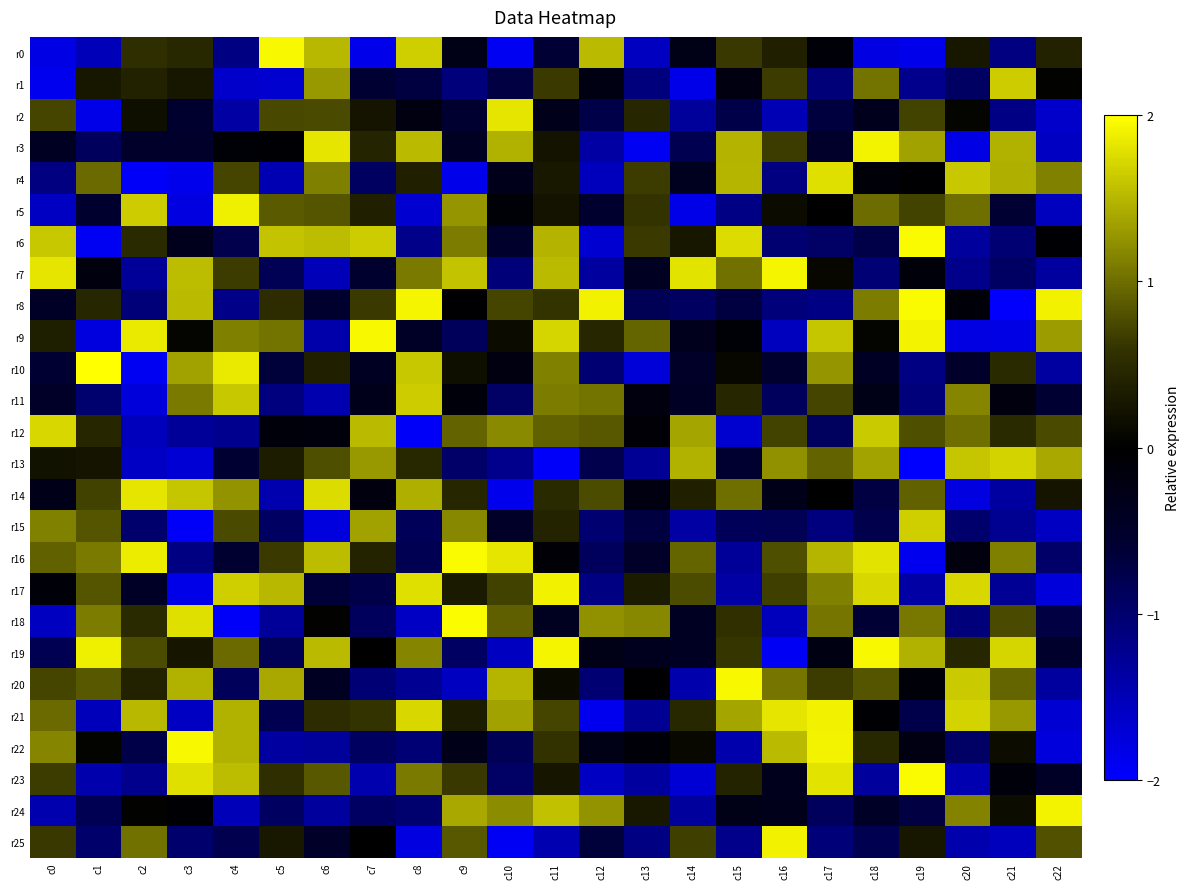

Reading left to right, list all the values displayed in this chart.

r0: c0=-1.8	c1=-1.5	c2=0.5	c3=0.5	c4=-1.1	c5=2.0	c6=1.5	c7=-1.9	c8=1.7	c9=-0.3	c10=-1.9	c11=-0.6	c12=1.5	c13=-1.6	c14=-0.3	c15=0.6	c16=0.4	c17=-0.1	c18=-1.8	c19=-1.9	c20=0.3	c21=-1.1	c22=0.4
r1: c0=-1.9	c1=0.3	c2=0.4	c3=0.3	c4=-1.6	c5=-1.7	c6=1.3	c7=-0.6	c8=-0.7	c9=-1.1	c10=-0.7	c11=0.6	c12=-0.2	c13=-1.1	c14=-1.8	c15=-0.2	c16=0.7	c17=-1.1	c18=1.0	c19=-1.2	c20=-0.9	c21=1.7	c22=0.0
r2: c0=0.7	c1=-1.8	c2=0.2	c3=-0.6	c4=-1.4	c5=0.7	c6=0.8	c7=0.2	c8=-0.2	c9=-0.6	c10=1.8	c11=-0.3	c12=-0.7	c13=0.4	c14=-1.3	c15=-0.7	c16=-1.5	c17=-0.7	c18=-0.3	c19=0.7	c20=0.0	c21=-1.2	c22=-1.6
r3: c0=-0.4	c1=-0.9	c2=-0.5	c3=-0.5	c4=-0.1	c5=-0.0	c6=1.8	c7=0.4	c8=1.5	c9=-0.4	c10=1.5	c11=0.2	c12=-1.4	c13=-1.9	c14=-0.8	c15=1.5	c16=0.7	c17=-0.5	c18=1.9	c19=1.4	c20=-1.8	c21=1.5	c22=-1.6
r4: c0=-1.1	c1=1.0	c2=-2.0	c3=-1.9	c4=0.7	c5=-1.5	c6=1.1	c7=-0.9	c8=0.4	c9=-1.9	c10=-0.3	c11=0.3	c12=-1.5	c13=0.7	c14=-0.4	c15=1.5	c16=-1.1	c17=1.8	c18=-0.1	c19=-0.0	c20=1.6	c21=1.4	c22=1.1
r5: c0=-1.6	c1=-0.6	c2=1.7	c3=-1.8	c4=1.9	c5=0.9	c6=0.8	c7=0.4	c8=-1.7	c9=1.3	c10=-0.1	c11=0.2	c12=-0.6	c13=0.6	c14=-1.8	c15=-1.2	c16=0.1	c17=0.0	c18=1.0	c19=0.7	c20=1.0	c21=-0.6	c22=-1.6
r6: c0=1.6	c1=-1.9	c2=0.5	c3=-0.3	c4=-0.8	c5=1.6	c6=1.5	c7=1.7	c8=-1.2	c9=1.1	c10=-0.5	c11=1.5	c12=-1.7	c13=0.6	c14=0.3	c15=1.8	c16=-1.0	c17=-0.9	c18=-0.7	c19=2.0	c20=-1.3	c21=-1.0	c22=-0.0
r7: c0=1.8	c1=-0.2	c2=-1.3	c3=1.5	c4=0.7	c5=-0.8	c6=-1.5	c7=-0.5	c8=1.1	c9=1.6	c10=-1.1	c11=1.5	c12=-1.3	c13=-0.4	c14=1.8	c15=1.0	c16=1.9	c17=0.1	c18=-1.1	c19=-0.1	c20=-1.2	c21=-0.9	c22=-1.3
r8: c0=-0.5	c1=0.4	c2=-1.1	c3=1.5	c4=-1.2	c5=0.5	c6=-0.6	c7=0.6	c8=1.9	c9=-0.0	c10=0.7	c11=0.6	c12=1.9	c13=-0.8	c14=-0.9	c15=-0.7	c16=-1.1	c17=-1.2	c18=1.1	c19=2.0	c20=-0.1	c21=-2.0	c22=1.9
r9: c0=0.3	c1=-1.8	c2=1.9	c3=0.0	c4=1.1	c5=1.0	c6=-1.4	c7=2.0	c8=-0.5	c9=-0.9	c10=0.1	c11=1.7	c12=0.4	c13=0.9	c14=-0.3	c15=-0.1	c16=-1.6	c17=1.6	c18=0.0	c19=1.9	c20=-1.8	c21=-1.8	c22=1.3
r10: c0=-0.6	c1=2.0	c2=-1.9	c3=1.4	c4=1.9	c5=-0.6	c6=0.4	c7=-0.4	c8=1.6	c9=0.2	c10=-0.2	c11=1.1	c12=-1.0	c13=-1.7	c14=-0.5	c15=0.1	c16=-0.6	c17=1.3	c18=-0.4	c19=-1.1	c20=-0.5	c21=0.5	c22=-1.4
r11: c0=-0.5	c1=-1.0	c2=-1.7	c3=1.1	c4=1.6	c5=-1.1	c6=-1.4	c7=-0.3	c8=1.7	c9=-0.1	c10=-0.9	c11=1.1	c12=1.0	c13=-0.2	c14=-0.4	c15=0.4	c16=-0.9	c17=0.7	c18=-0.3	c19=-1.1	c20=1.2	c21=-0.2	c22=-0.6
r12: c0=1.7	c1=0.4	c2=-1.5	c3=-1.3	c4=-1.2	c5=-0.1	c6=-0.1	c7=1.5	c8=-2.0	c9=0.9	c10=1.2	c11=0.9	c12=0.9	c13=-0.1	c14=1.4	c15=-1.7	c16=0.7	c17=-0.9	c18=1.6	c19=0.8	c20=1.0	c21=0.5	c22=0.8
r13: c0=0.2	c1=0.2	c2=-1.6	c3=-1.7	c4=-0.6	c5=0.3	c6=0.8	c7=1.3	c8=0.5	c9=-1.0	c10=-1.2	c11=-2.0	c12=-0.8	c13=-1.3	c14=1.5	c15=-0.6	c16=1.2	c17=0.9	c18=1.4	c19=-2.0	c20=1.6	c21=1.7	c22=1.4
r14: c0=-0.3	c1=0.7	c2=1.8	c3=1.6	c4=1.3	c5=-1.4	c6=1.8	c7=-0.2	c8=1.4	c9=0.4	c10=-1.9	c11=0.5	c12=0.8	c13=-0.2	c14=0.4	c15=1.0	c16=-0.3	c17=0.0	c18=-0.7	c19=0.9	c20=-1.8	c21=-1.4	c22=0.2
r15: c0=1.1	c1=0.8	c2=-1.0	c3=-2.0	c4=0.8	c5=-0.9	c6=-1.8	c7=1.4	c8=-0.9	c9=1.2	c10=-0.5	c11=0.4	c12=-1.0	c13=-0.7	c14=-1.4	c15=-0.9	c16=-0.8	c17=-1.1	c18=-0.8	c19=1.7	c20=-1.0	c21=-1.2	c22=-1.6
r16: c0=0.9	c1=1.1	c2=1.9	c3=-1.1	c4=-0.6	c5=0.6	c6=1.5	c7=0.4	c8=-0.8	c9=2.0	c10=1.8	c11=-0.1	c12=-0.9	c13=-0.5	c14=0.9	c15=-1.3	c16=0.8	c17=1.5	c18=1.8	c19=-1.9	c20=-0.2	c21=1.1	c22=-1.0
r17: c0=-0.1	c1=0.8	c2=-0.4	c3=-1.8	c4=1.7	c5=1.5	c6=-0.6	c7=-0.7	c8=1.8	c9=0.3	c10=0.7	c11=1.9	c12=-1.1	c13=0.3	c14=0.8	c15=-1.4	c16=0.7	c17=1.1	c18=1.7	c19=-1.4	c20=1.7	c21=-1.3	c22=-1.7
r18: c0=-1.6	c1=1.1	c2=0.5	c3=1.8	c4=-2.0	c5=-1.3	c6=0.0	c7=-0.9	c8=-1.6	c9=2.0	c10=0.9	c11=-0.4	c12=1.2	c13=1.2	c14=-0.4	c15=0.6	c16=-1.5	c17=1.1	c18=-0.6	c19=1.1	c20=-1.1	c21=0.8	c22=-0.7
r19: c0=-0.8	c1=1.9	c2=0.8	c3=0.3	c4=1.0	c5=-0.8	c6=1.5	c7=0.0	c8=1.2	c9=-0.9	c10=-1.6	c11=1.9	c12=-0.3	c13=-0.3	c14=-0.4	c15=0.6	c16=-1.9	c17=-0.2	c18=2.0	c19=1.5	c20=0.4	c21=1.7	c22=-0.5
r20: c0=0.7	c1=0.9	c2=0.4	c3=1.5	c4=-0.9	c5=1.4	c6=-0.4	c7=-1.1	c8=-1.3	c9=-1.6	c10=1.5	c11=0.1	c12=-1.0	c13=-0.0	c14=-1.4	c15=2.0	c16=1.1	c17=0.7	c18=0.8	c19=-0.1	c20=1.6	c21=0.9	c22=-1.3
r21: c0=1.0	c1=-1.5	c2=1.5	c3=-1.6	c4=1.5	c5=-0.8	c6=0.5	c7=0.6	c8=1.7	c9=0.3	c10=1.4	c11=0.7	c12=-1.9	c13=-1.3	c14=0.5	c15=1.4	c16=1.8	c17=1.9	c18=-0.0	c19=-0.8	c20=1.7	c21=1.3	c22=-1.7
r22: c0=1.2	c1=0.0	c2=-0.7	c3=2.0	c4=1.5	c5=-1.4	c6=-1.3	c7=-0.9	c8=-1.1	c9=-0.3	c10=-0.8	c11=0.6	c12=-0.3	c13=-0.1	c14=0.1	c15=-1.4	c16=1.5	c17=1.9	c18=0.5	c19=-0.2	c20=-0.9	c21=0.1	c22=-1.8
r23: c0=0.7	c1=-1.4	c2=-1.2	c3=1.8	c4=1.5	c5=0.5	c6=0.9	c7=-1.4	c8=1.1	c9=0.6	c10=-0.9	c11=0.3	c12=-1.6	c13=-1.3	c14=-1.7	c15=0.4	c16=-0.3	c17=1.8	c18=-1.3	c19=2.0	c20=-1.5	c21=-0.1	c22=-0.4
r24: c0=-1.4	c1=-0.8	c2=0.0	c3=-0.0	c4=-1.5	c5=-0.9	c6=-1.3	c7=-0.9	c8=-1.0	c9=1.4	c10=1.2	c11=1.6	c12=1.3	c13=0.3	c14=-1.3	c15=-0.3	c16=-0.3	c17=-0.9	c18=-0.5	c19=-0.7	c20=1.1	c21=0.1	c22=1.9
r25: c0=0.6	c1=-1.0	c2=1.0	c3=-1.0	c4=-0.8	c5=0.3	c6=-0.5	c7=0.0	c8=-1.8	c9=0.9	c10=-1.9	c11=-1.5	c12=-0.6	c13=-1.1	c14=0.7	c15=-1.2	c16=1.9	c17=-1.1	c18=-0.8	c19=0.3	c20=-1.4	c21=-1.5	c22=0.8